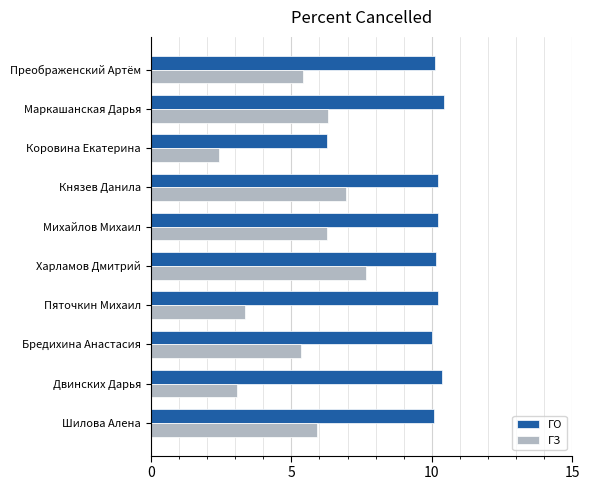

What is the average value of the ГЗ series?

5.3